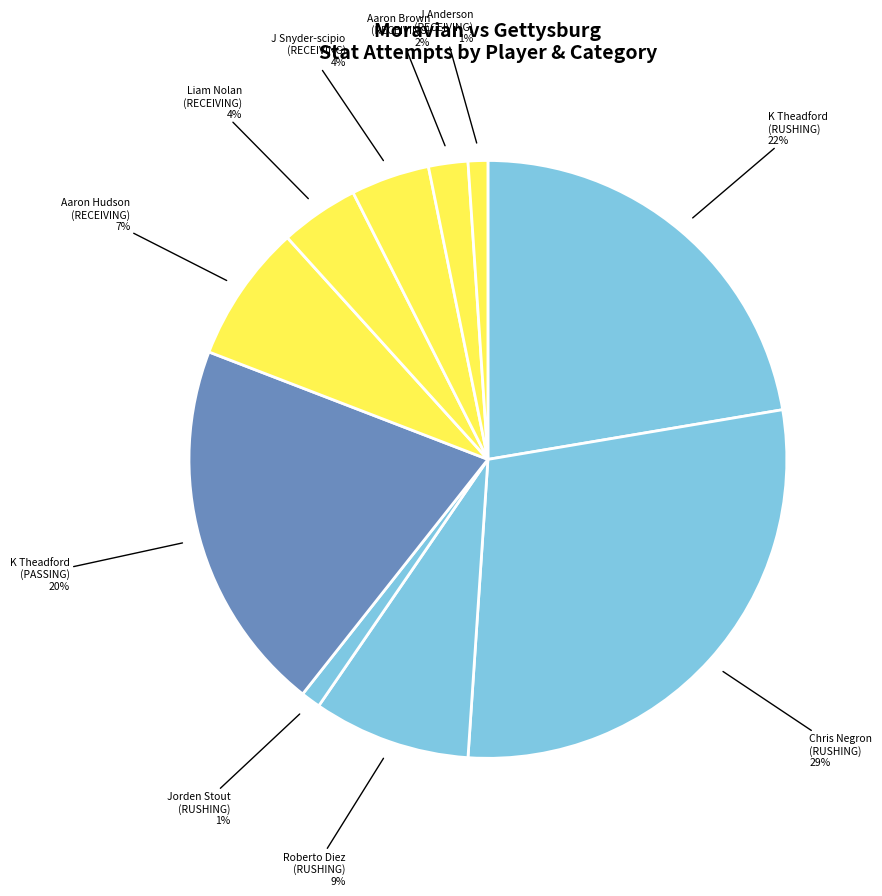

To the nearest percent, what is the difference between the largest and smallest slice percentages?

28%